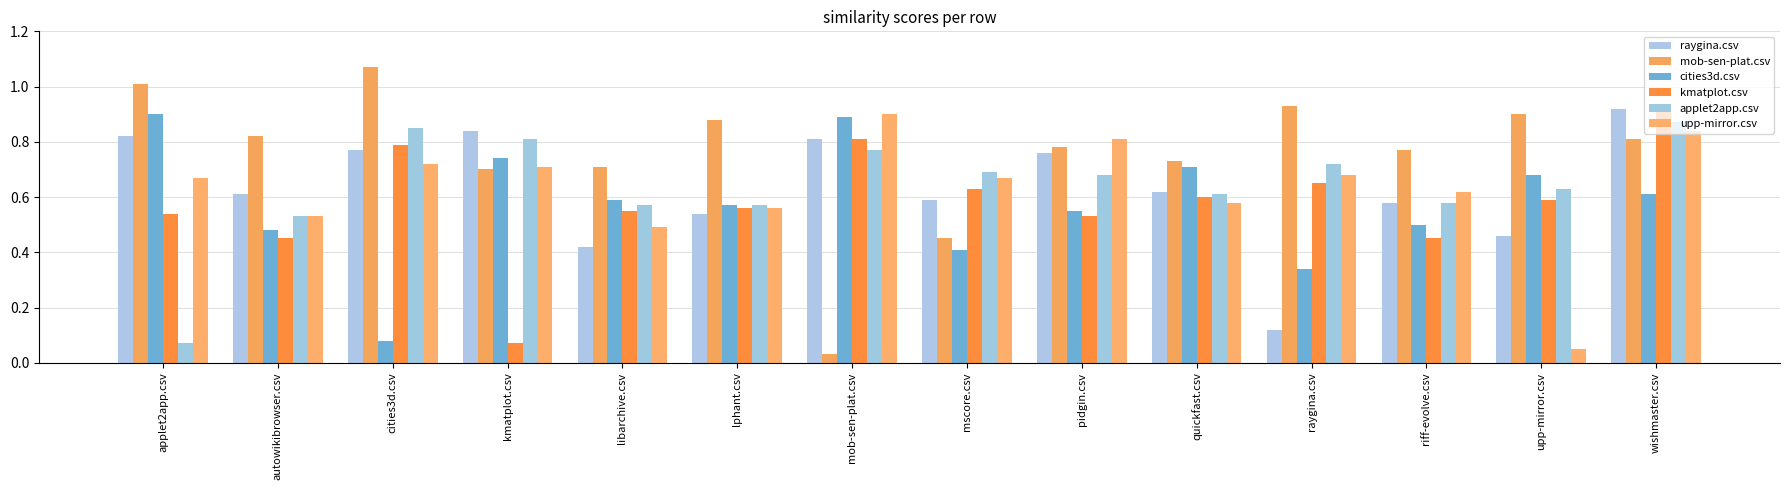

True or false: cities3d.csv has a value of 0.1 at riff-evolve.csv.

False